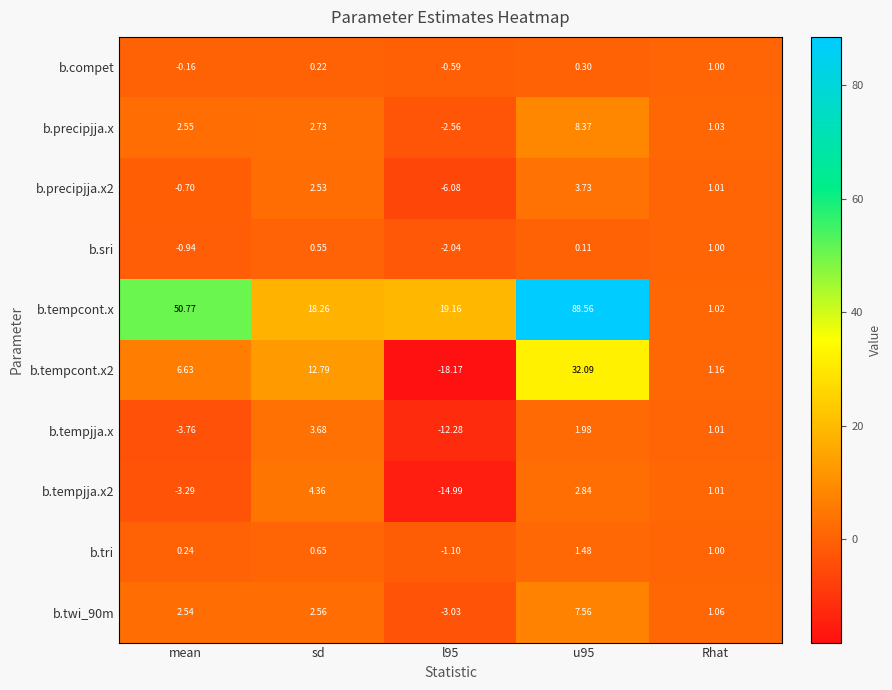

Which series has the largest range (max minus min)?

b.tempcont.x